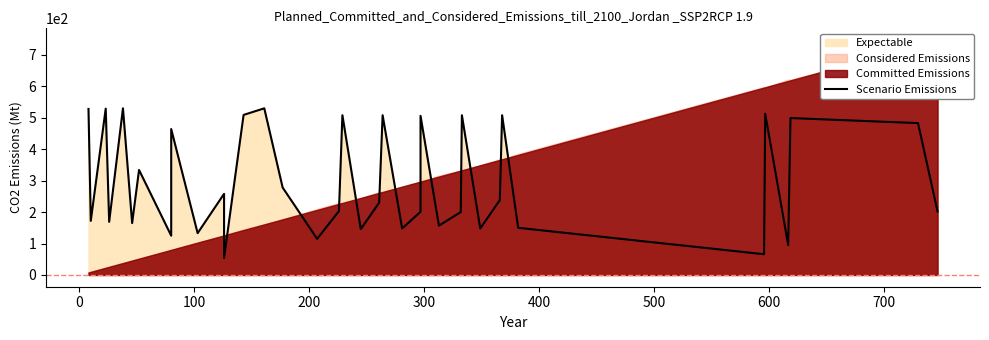

The chart shows a value of 193 at 18. True or false?

False